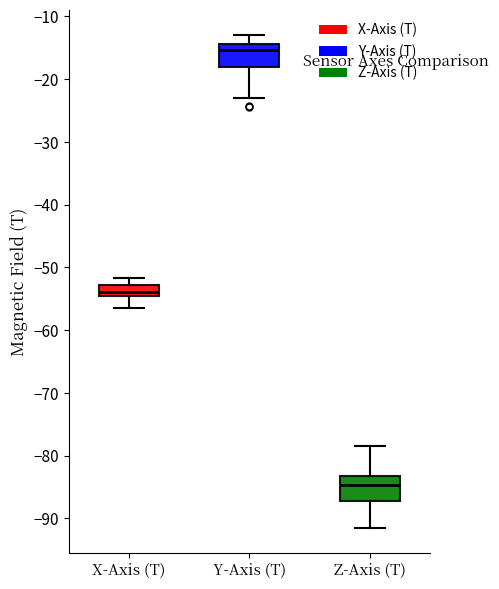

Reading left to right, transcribe this box plot: for each box, give where its median line is, the range the box spans, and where its two whiskers end, as read against the y-axis. The values are not printed on the chart, so give them approximately, as read against the axis.

X-Axis (T): median -54, box -55 to -53, whiskers -56 to -52
Y-Axis (T): median -15, box -18 to -14, whiskers -23 to -13
Z-Axis (T): median -85, box -87 to -83, whiskers -92 to -78